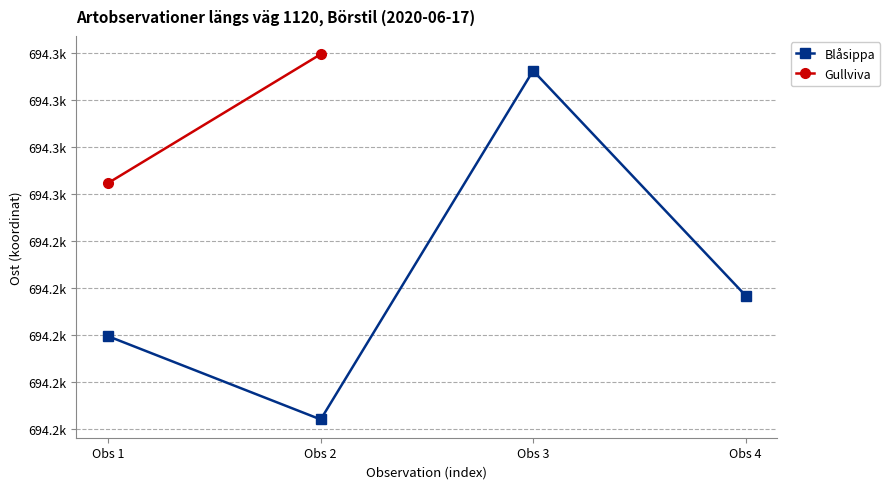

How many data points are less than 694244?

2